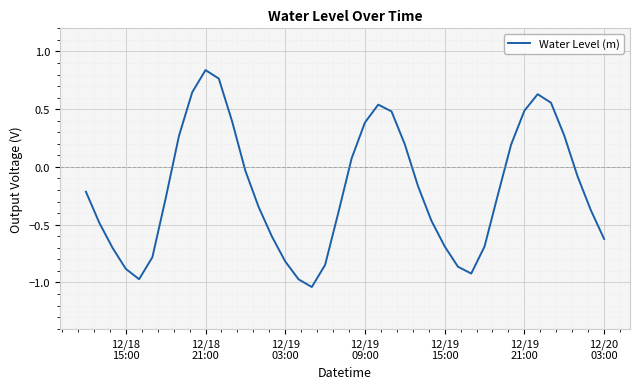

True or false: the data has more than 0 interior local peaks.

True